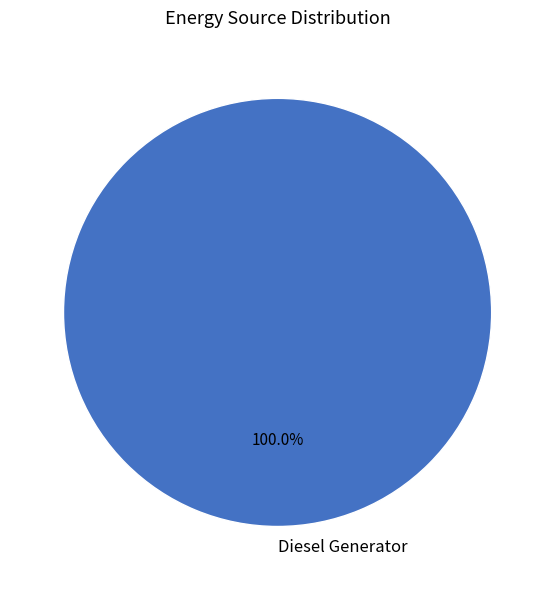

Does Diesel Generator represent more than half of the total?

Yes